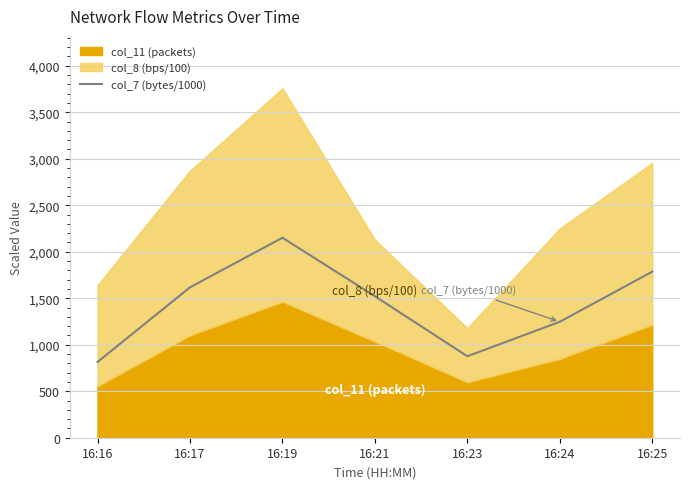

The value of col_7 (bytes/1000) at 16:25 is 2901.5. True or false?

False